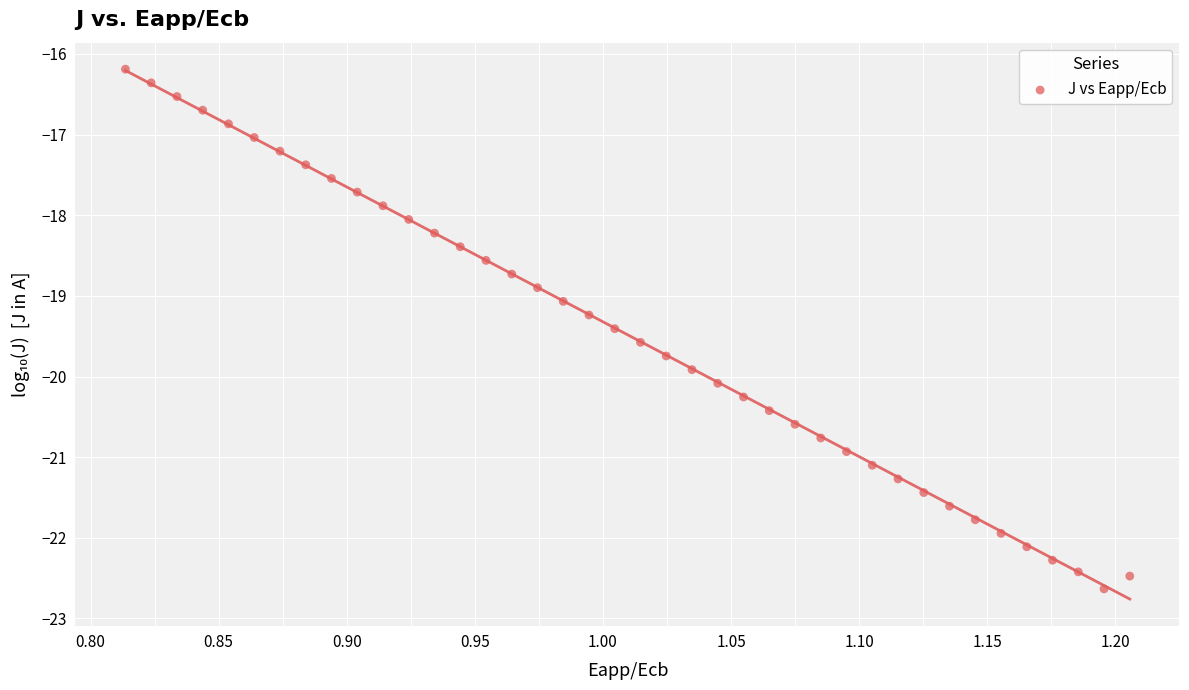

What is the range of Y values (max minus min)?

6.4